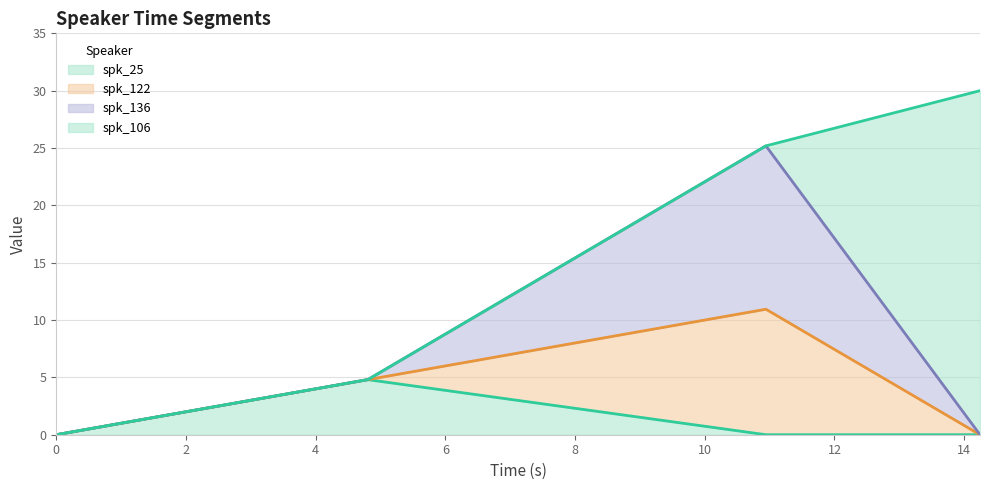

How many interior local peaks does the spk_25 series have?

1